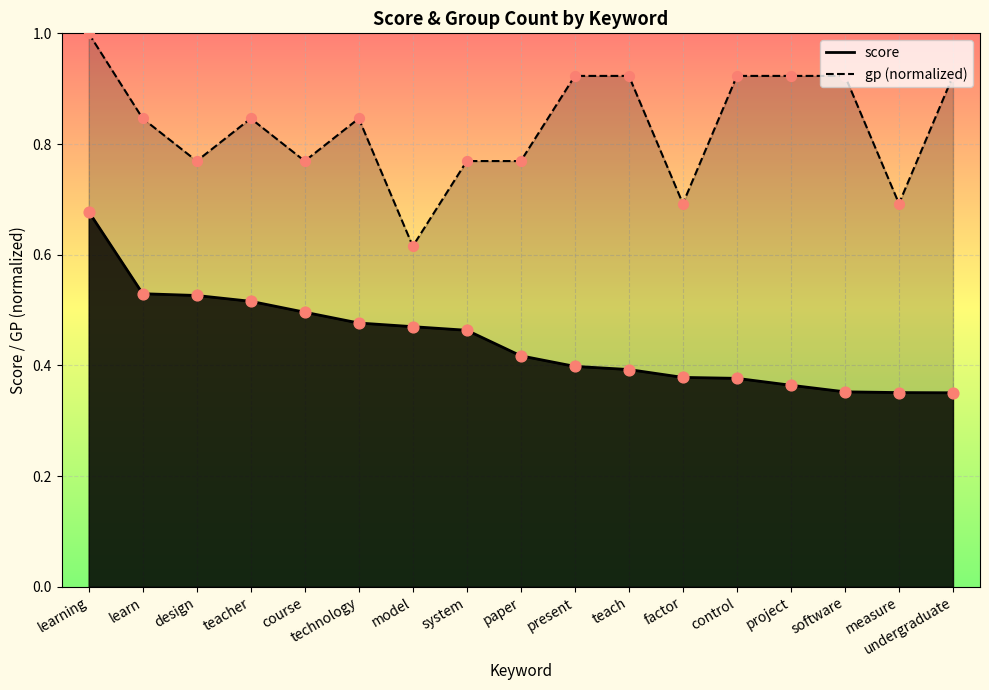

Which series has the largest total across all categories?

gp